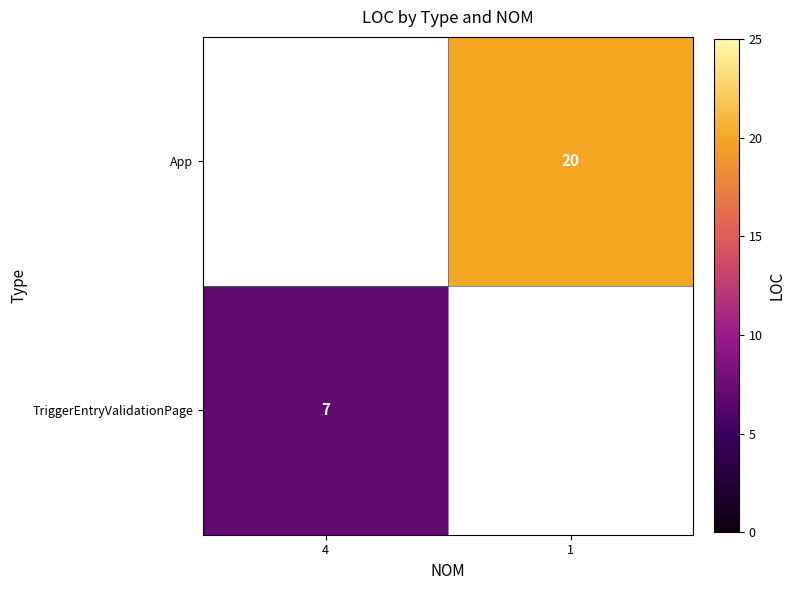

Is it true that TriggerEntryValidationPage equals 7 at 4?

True